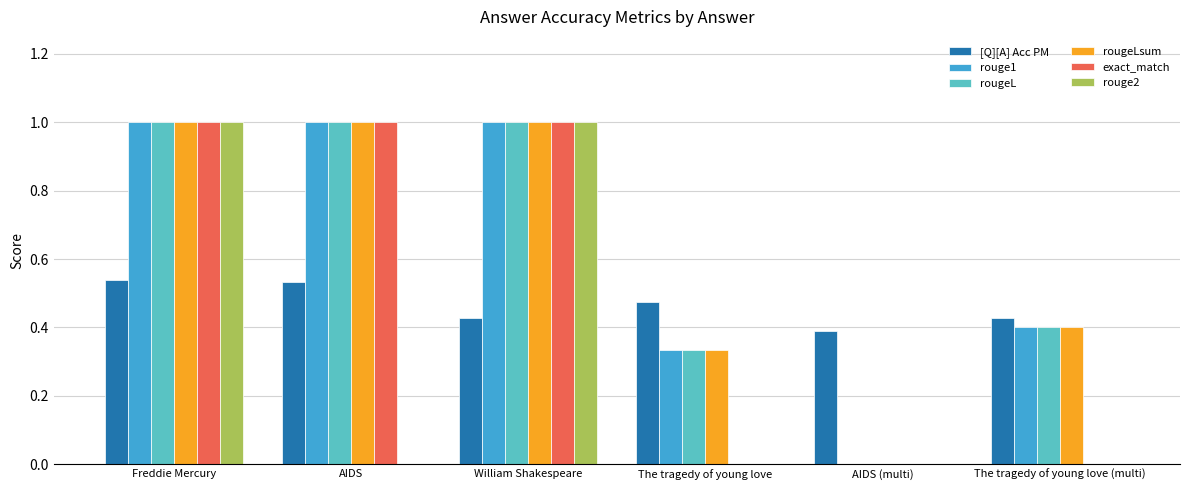

Is it true that exact_match equals 0.5 at The tragedy of young love?

False